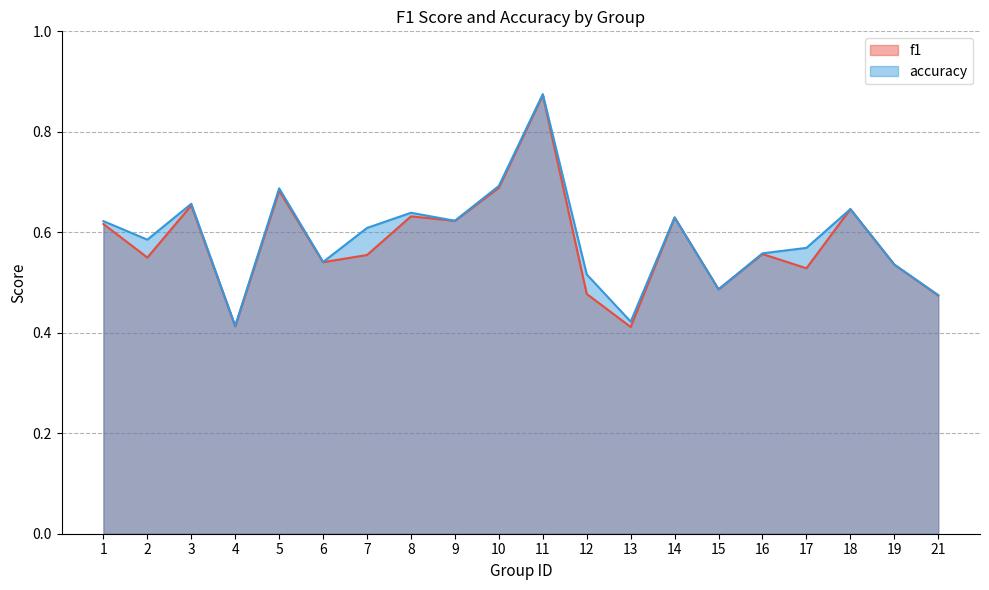

How many lines are shown in the chart?

2